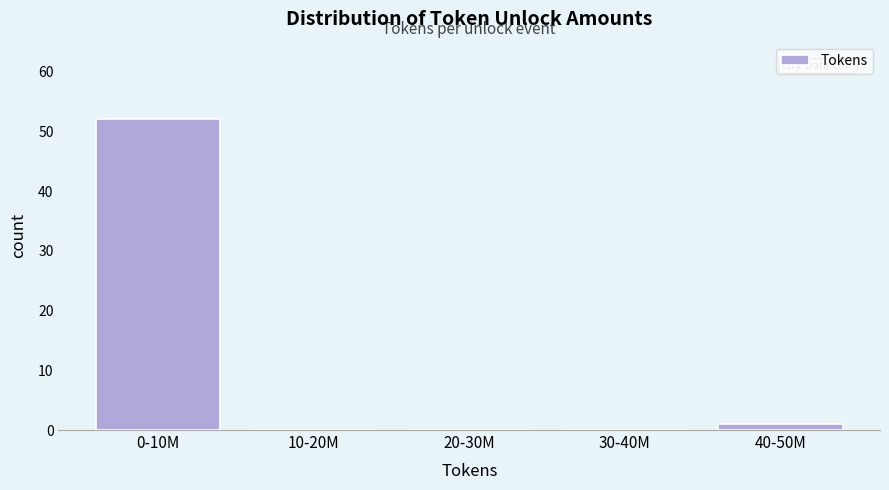

Reading right to left, what are all the values shown in this chart?

40-50M=1	30-40M=0	20-30M=0	10-20M=0	0-10M=52